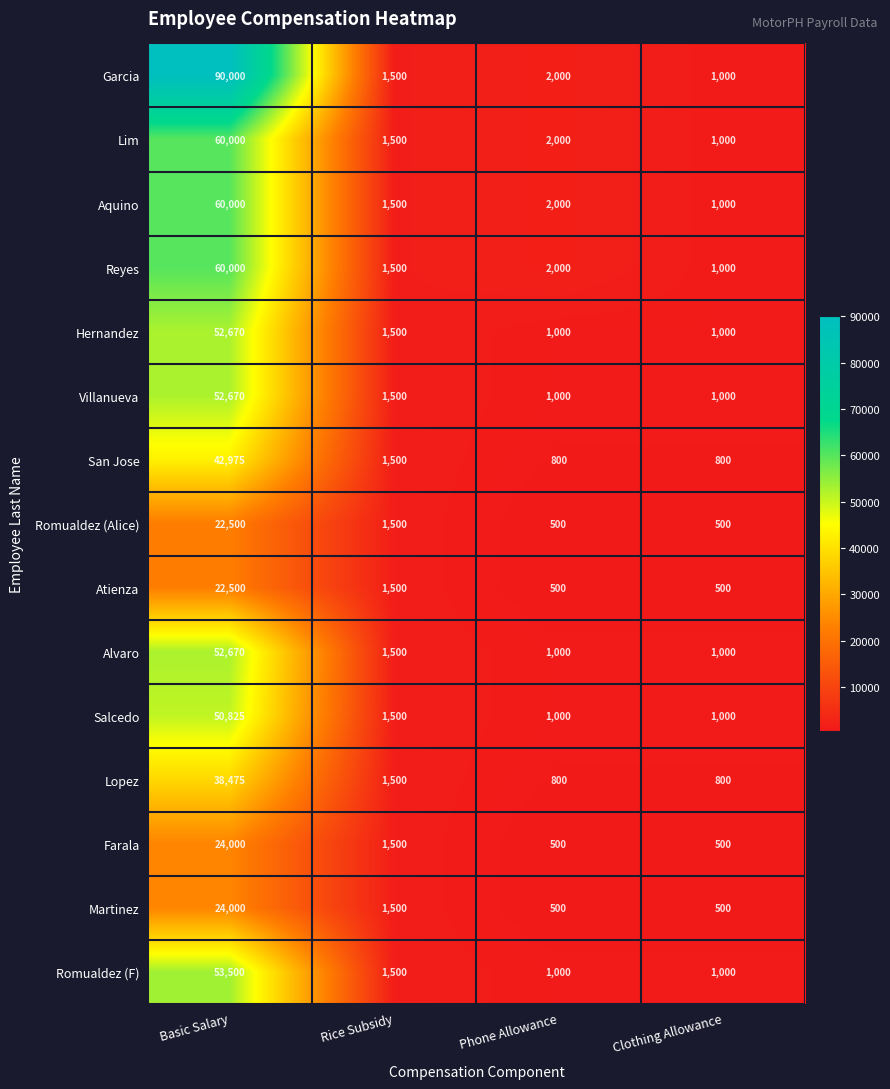

The value of Romualdez (F) at Rice Subsidy is 877. True or false?

False